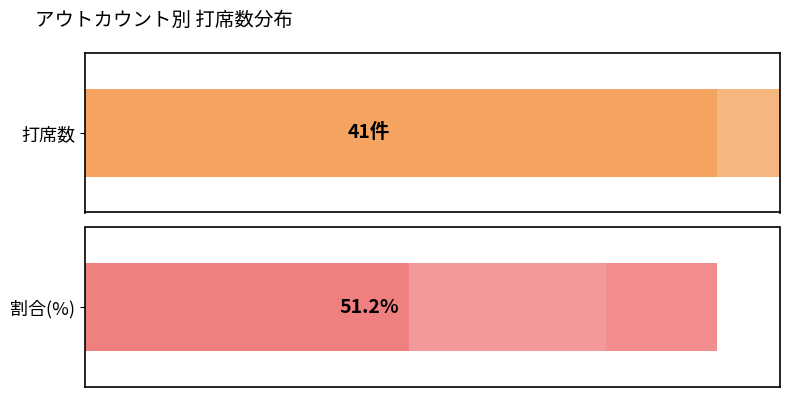

The value at 2アウト is 3. True or false?

False